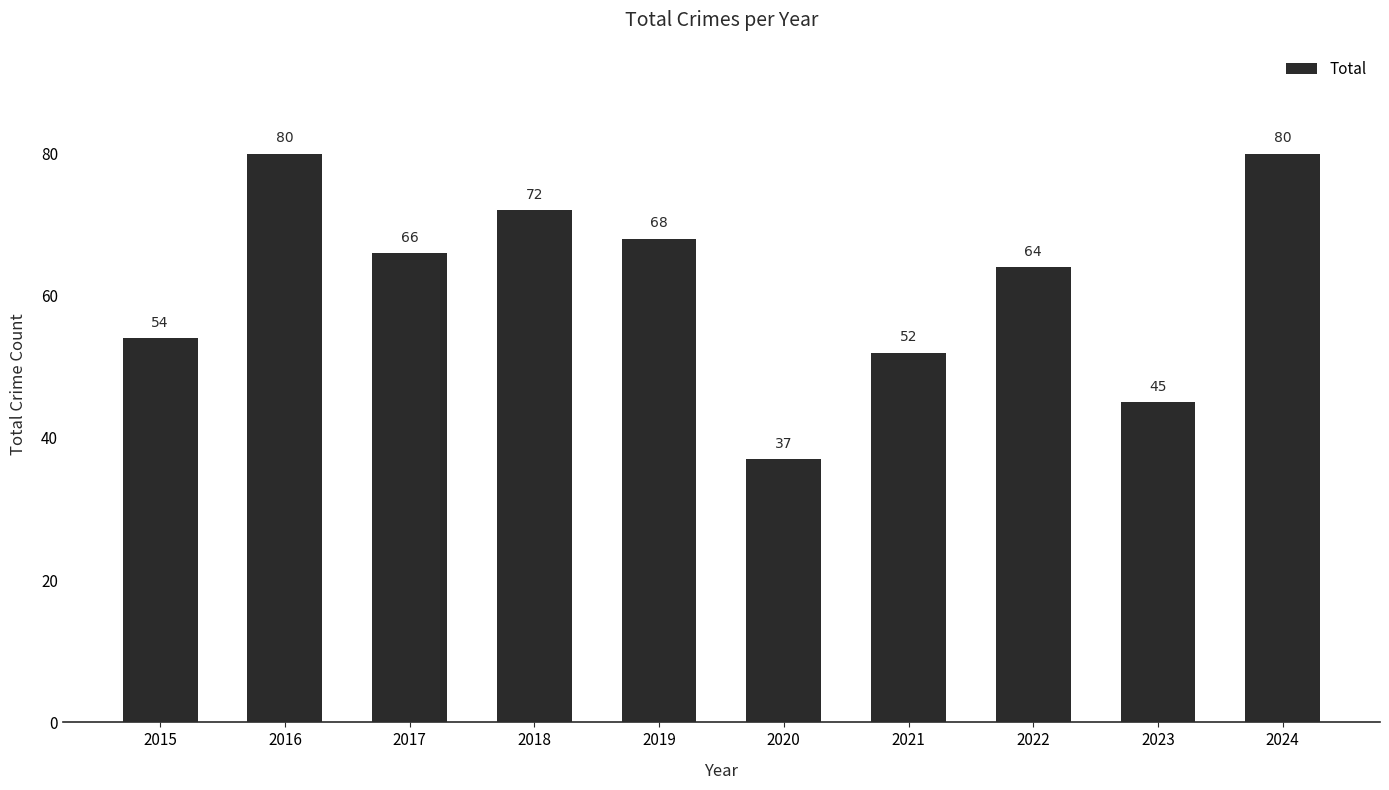

What is the value of the 8th bar from the left?

64